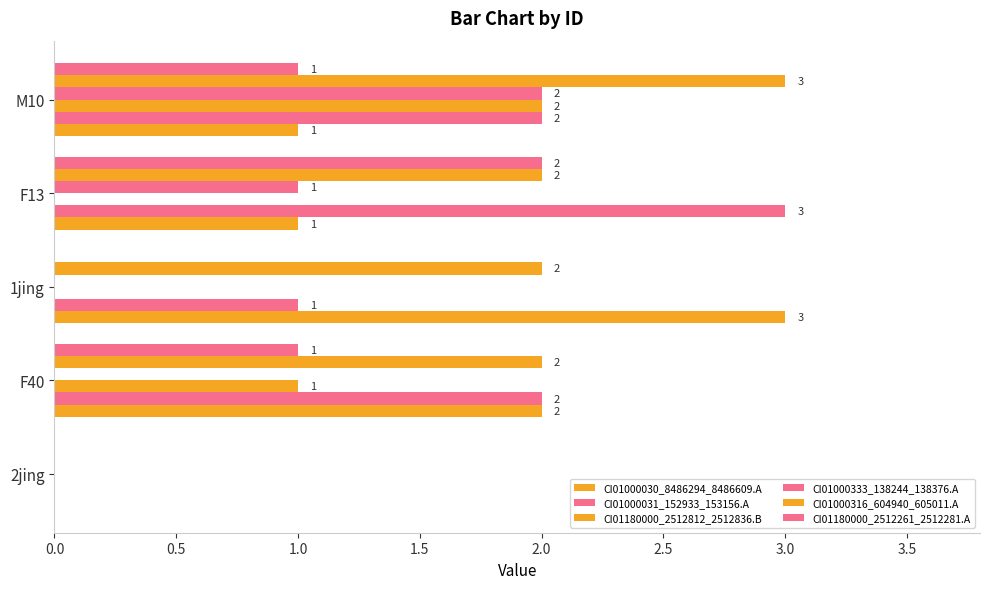

How many series are shown in this chart?

6